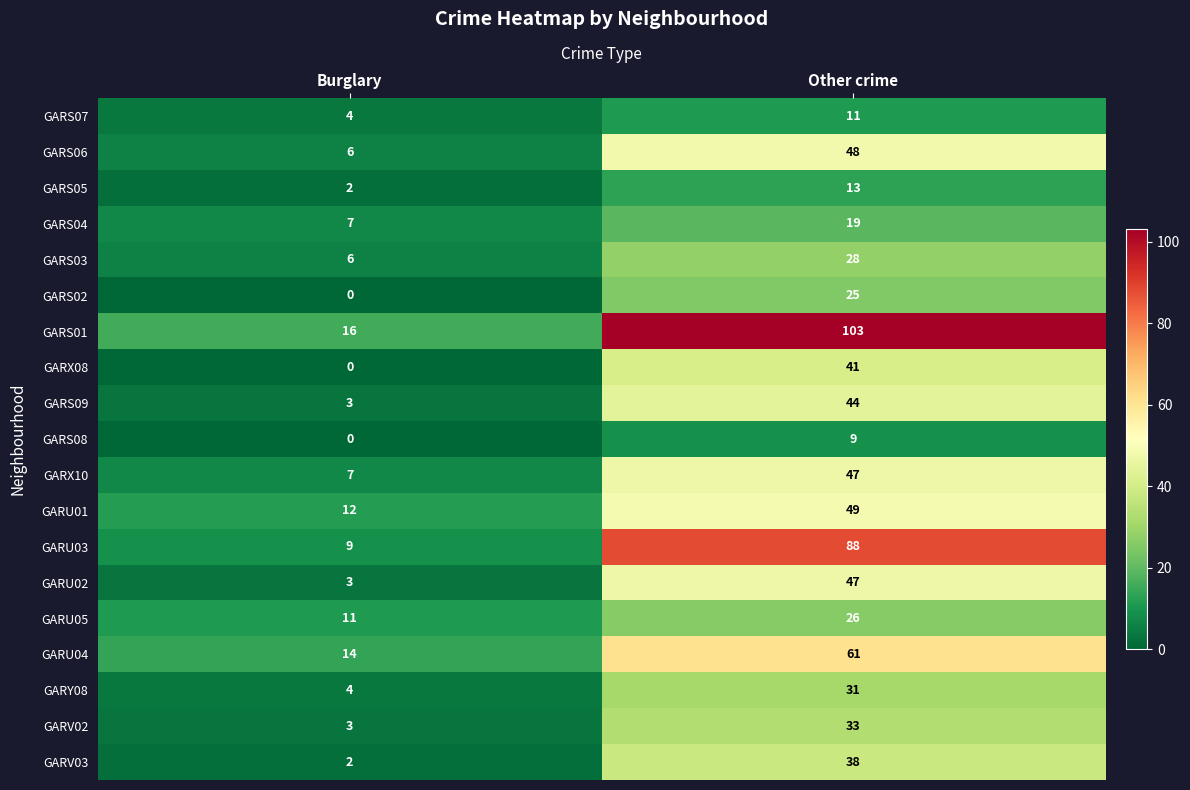

What is the approximate value of GARS06 at Other crime, to the nearest 5?

50